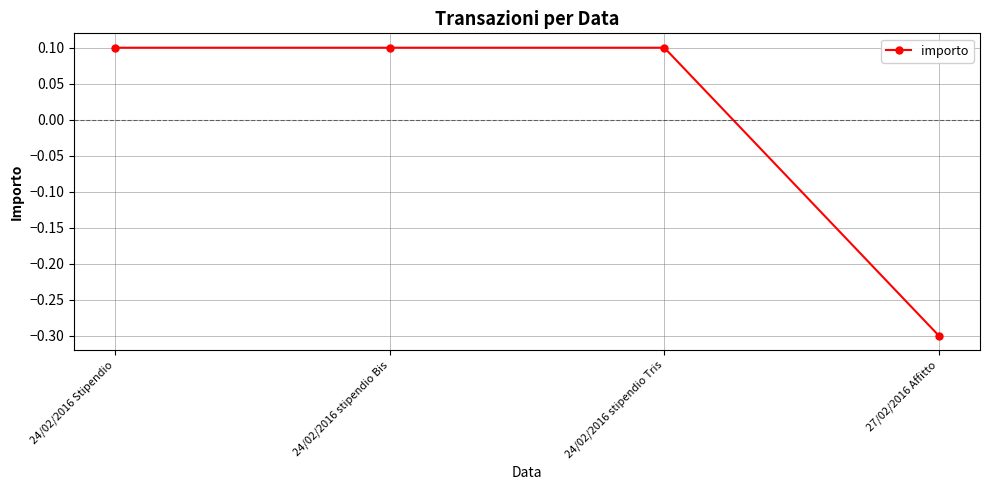

What is the label of the 4th point from the right?

24/02/2016 Stipendio